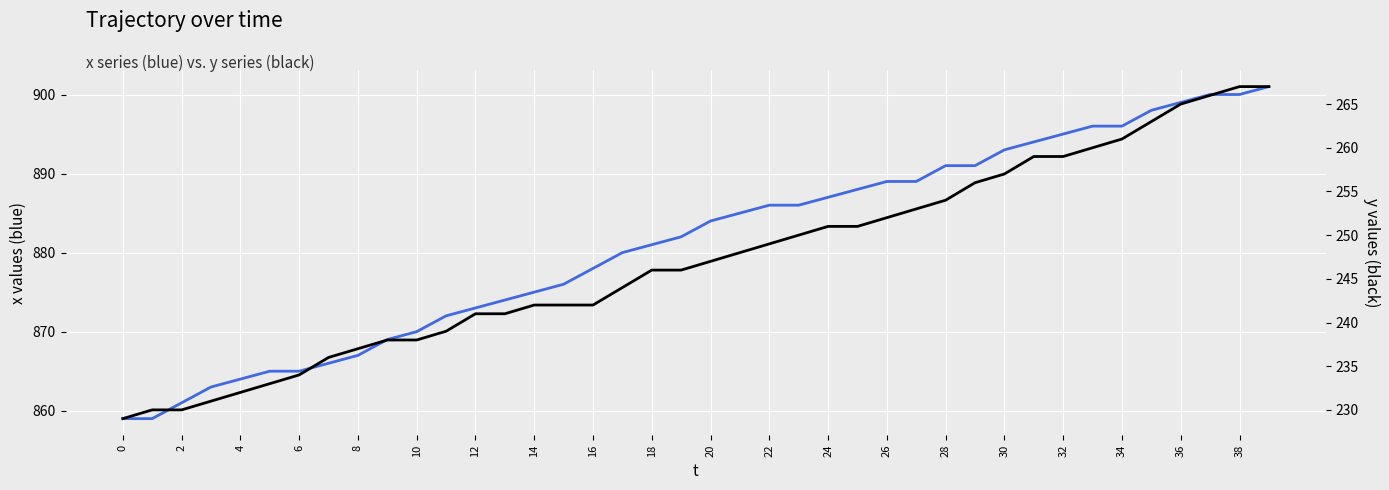

Reading left to right, transcribe all the data shown in this chart.

x (blue): 859	859	861	863	864	865	865	866	867	869	870	872	873	874	875	876	878	880	881	882	884	885	886	886	887	888	889	889	891	891	893	894	895	896	896	898	899	900	900	901
y (black): 229	230	230	231	232	233	234	236	237	238	238	239	241	241	242	242	242	244	246	246	247	248	249	250	251	251	252	253	254	256	257	259	259	260	261	263	265	266	267	267